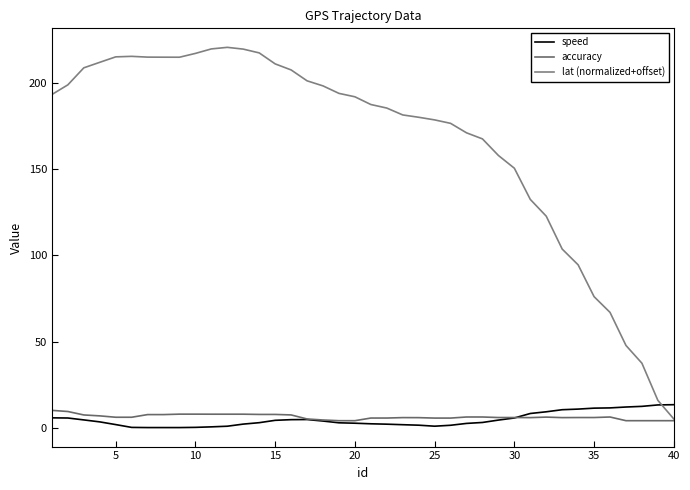

Rank the series by their maximum value, from highest to lowest.

lat (normalized+offset), speed, accuracy